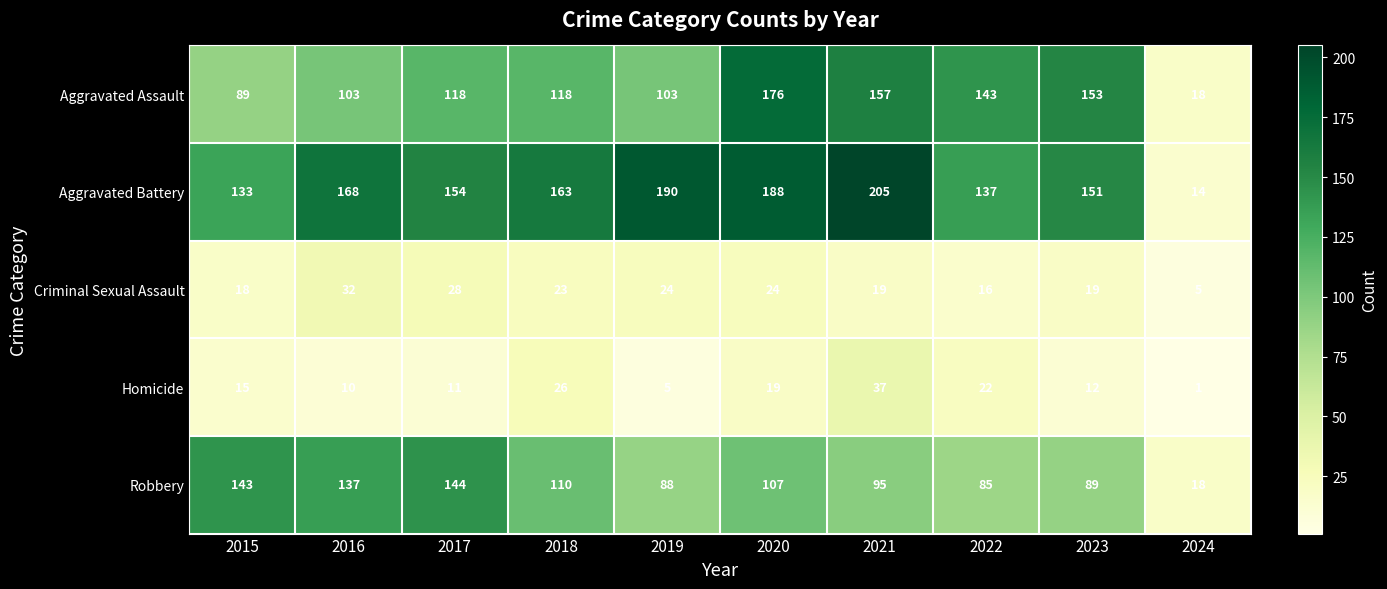

What is the difference between the maximum and minimum values in the Criminal Sexual Assault series?

27